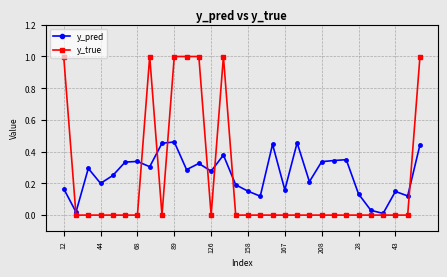

What is the value of the y_true point at the 14th from the left?

1.0